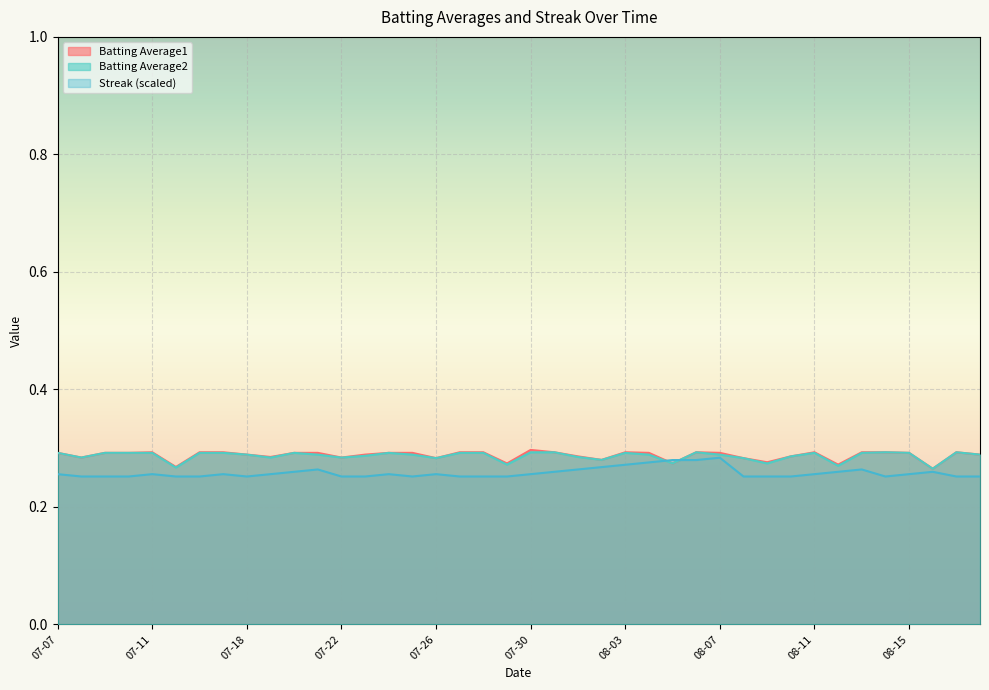

Which category has the lowest value across all series?

2010-07-08